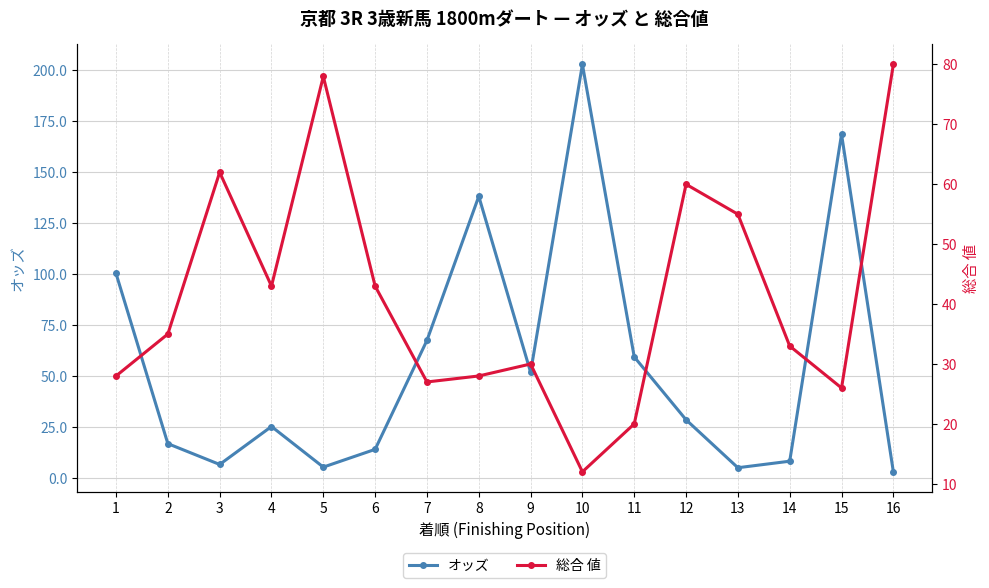

Which series has the largest total across all categories?

オッズ